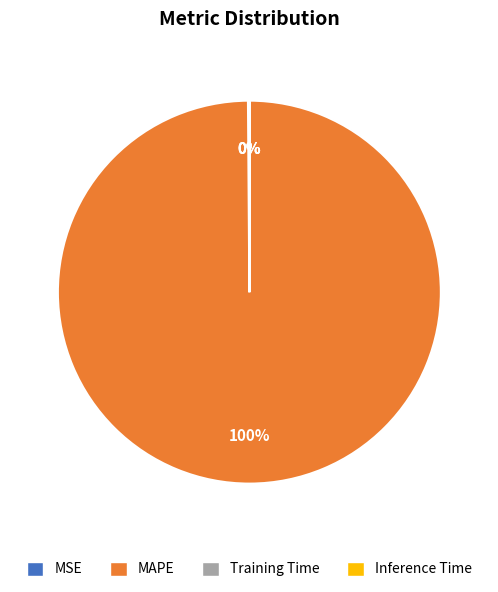

Is it true that MAPE is 86% of the pie?

False